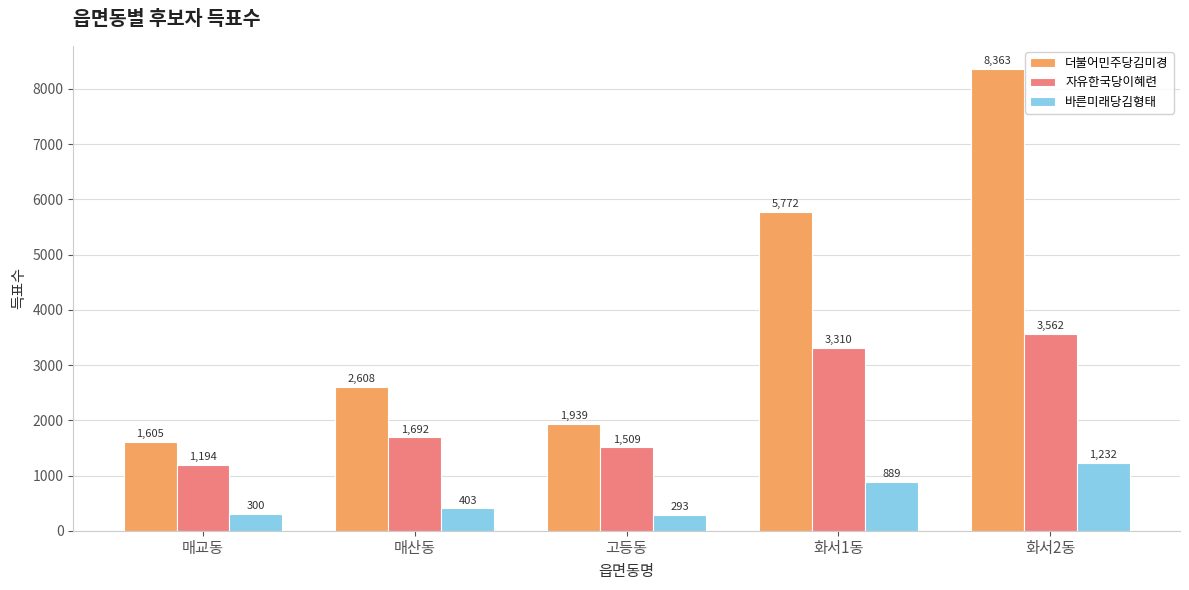

What are all the series names shown in the legend?

더불어민주당김미경, 자유한국당이혜련, 바른미래당김형태